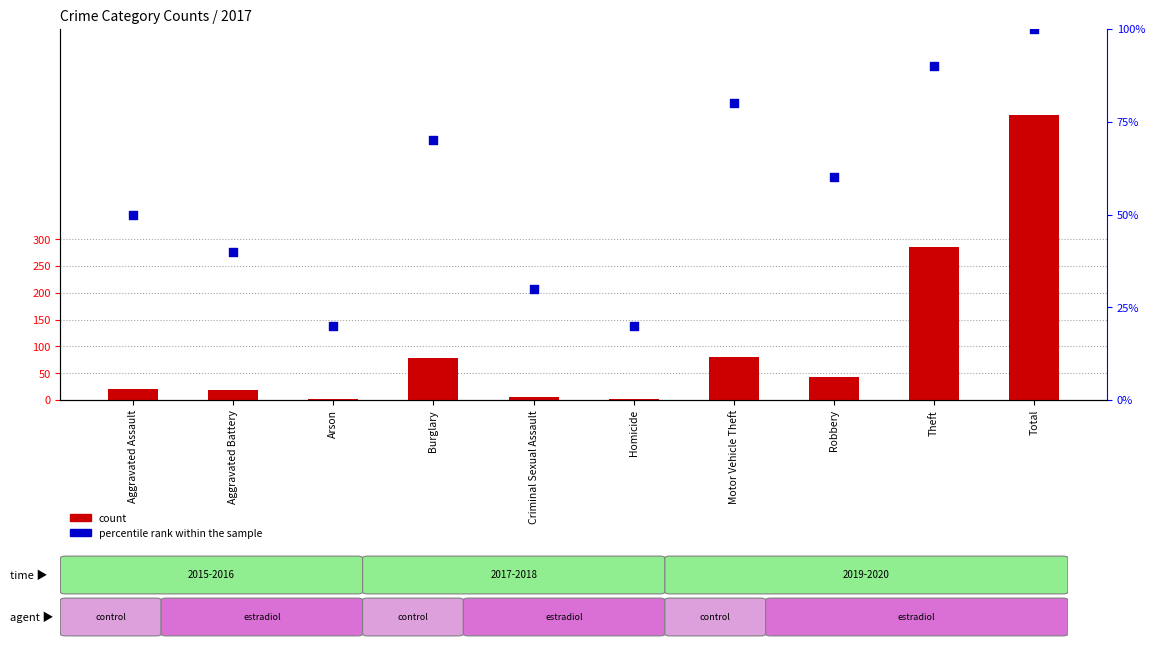

At which category is the sum across all series the highest?

Total